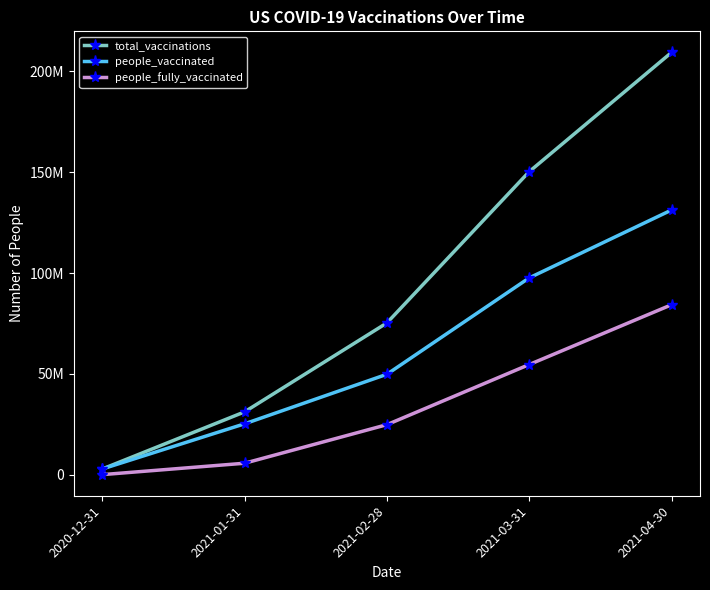

Reading right to left, what are all the values shown in this chart?

total_vaccinations: 2021-04-30=209406814	2021-03-31=150273292	2021-02-28=75236003	2021-01-31=31123299	2020-12-31=2794588
people_vaccinated: 2021-04-30=131247546	2021-03-31=97593290	2021-02-28=49772180	2021-01-31=25201143	2020-12-31=2794588
people_fully_vaccinated: 2021-04-30=84263408	2021-03-31=54607041	2021-02-28=24779920	2021-01-31=5657142	2020-12-31=0